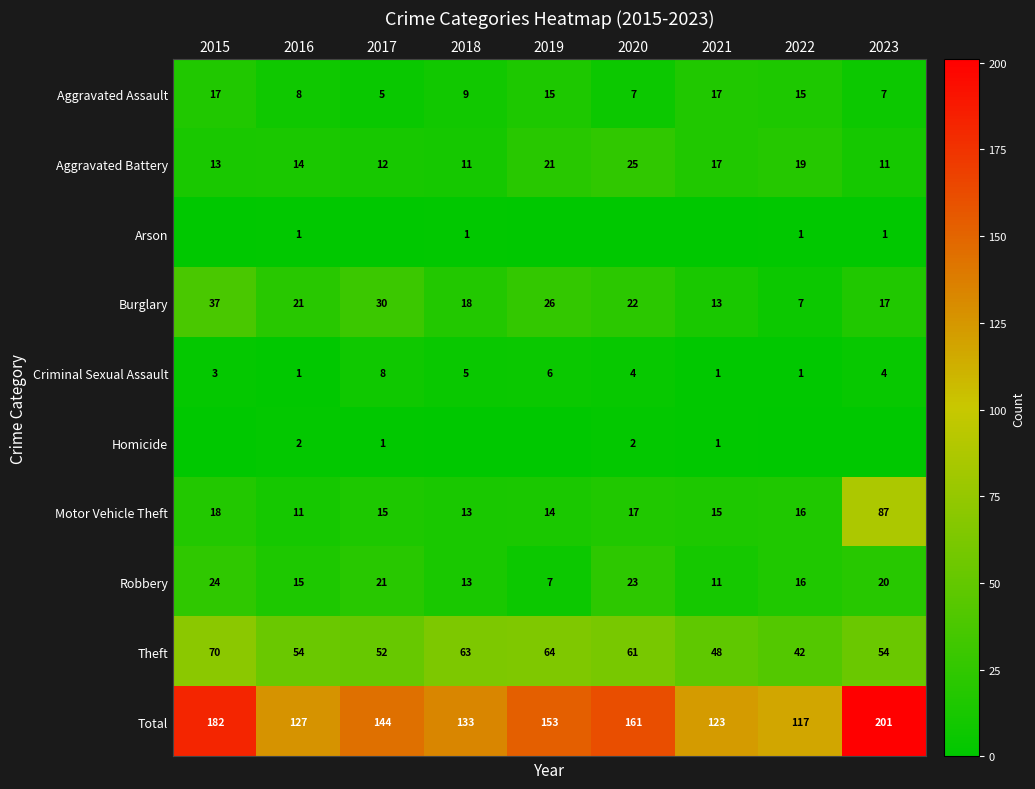

What is the lowest value of the Aggravated Assault series?

5